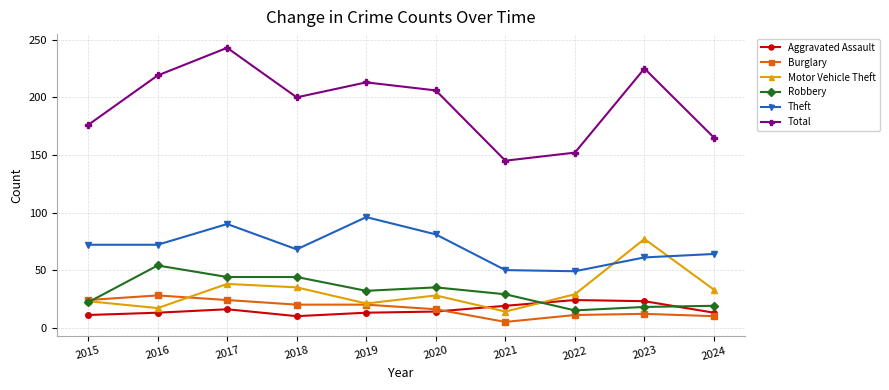

What is the maximum value for Burglary?

28